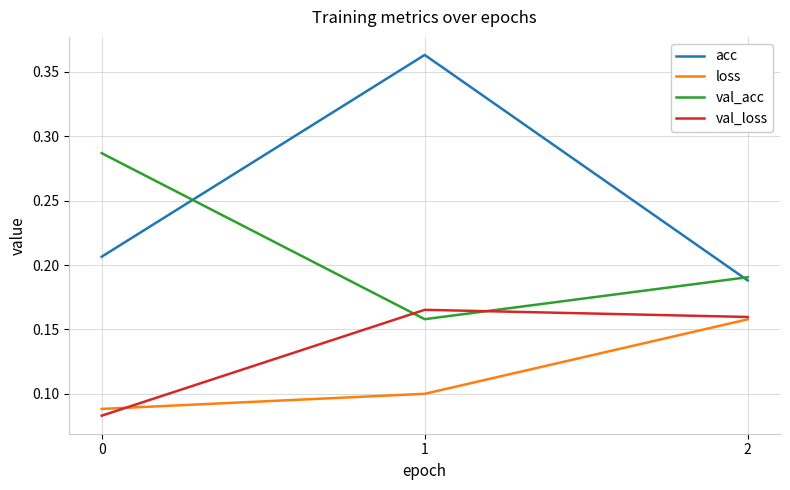

Which series has the largest range (max minus min)?

acc